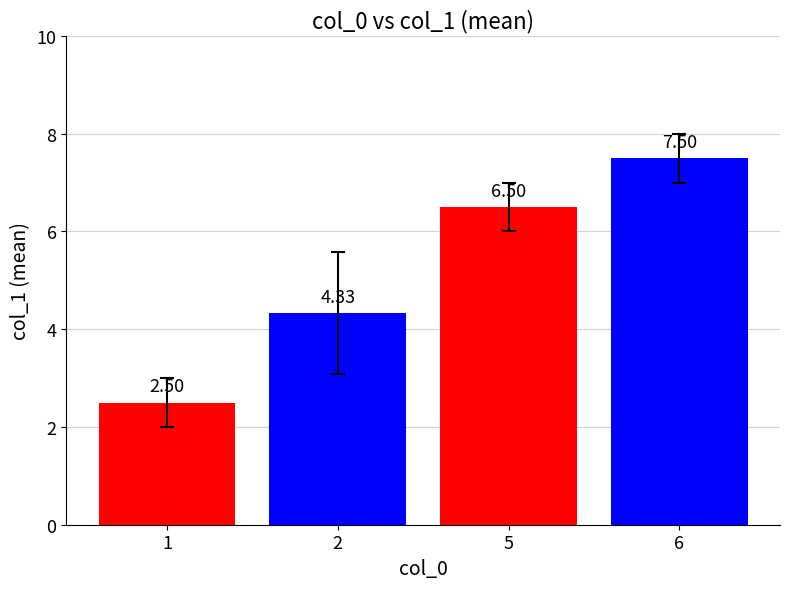

What is the difference between the maximum and second lowest values?

3.2